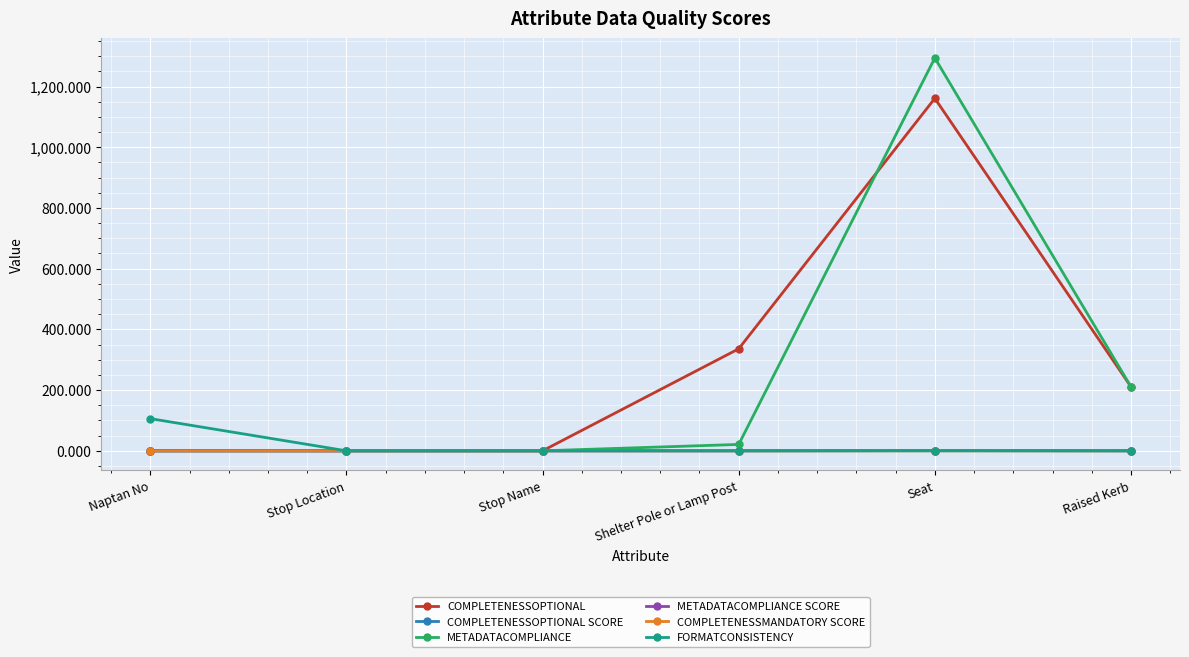

What is the label of the 3rd point from the right?

Shelter Pole or Lamp Post